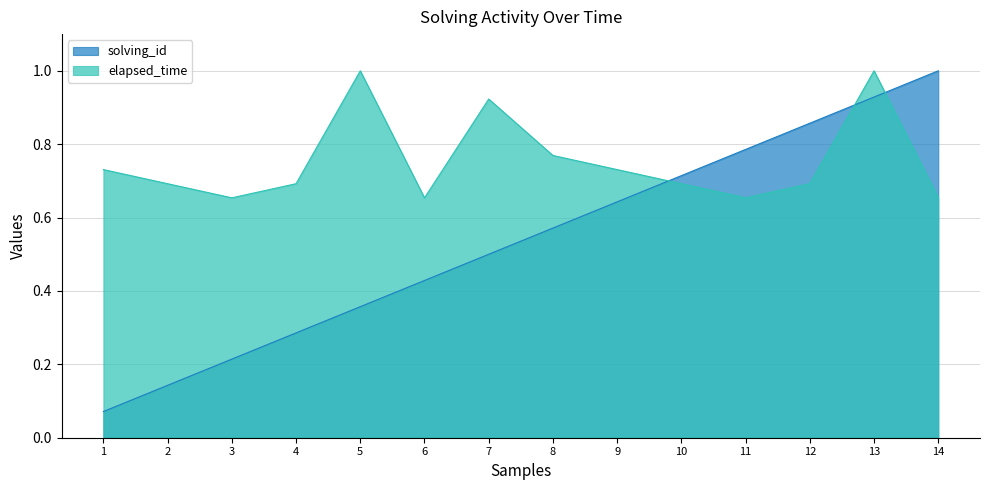

Rank the series by their maximum value, from highest to lowest.

solving_id, elapsed_time